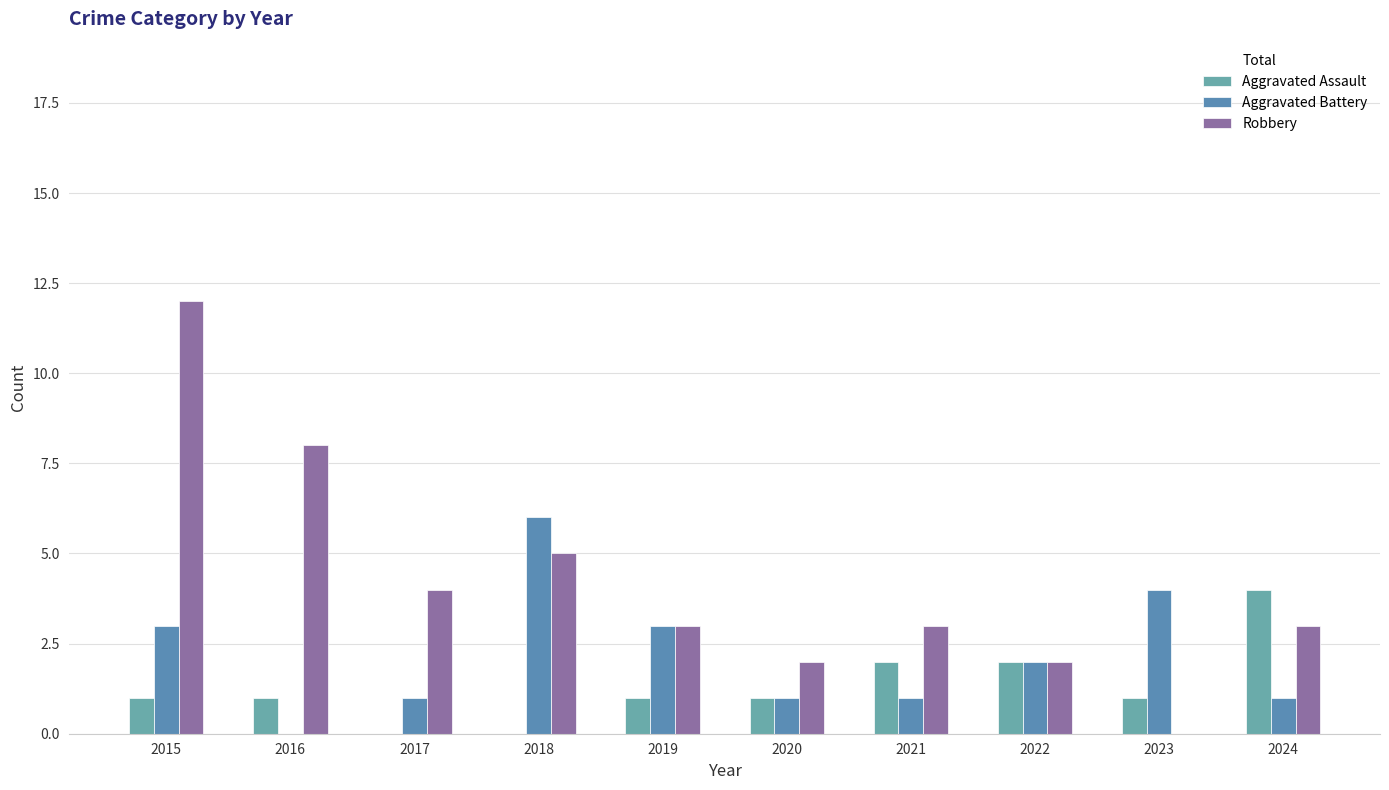

Which category has the highest value in the Robbery series?

2015